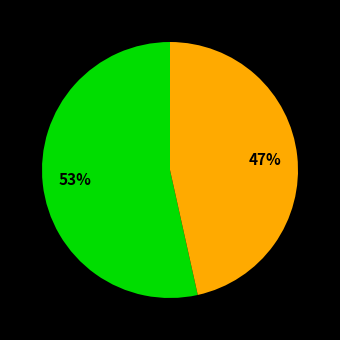

To the nearest percent, what is the average slice percentage?

50%